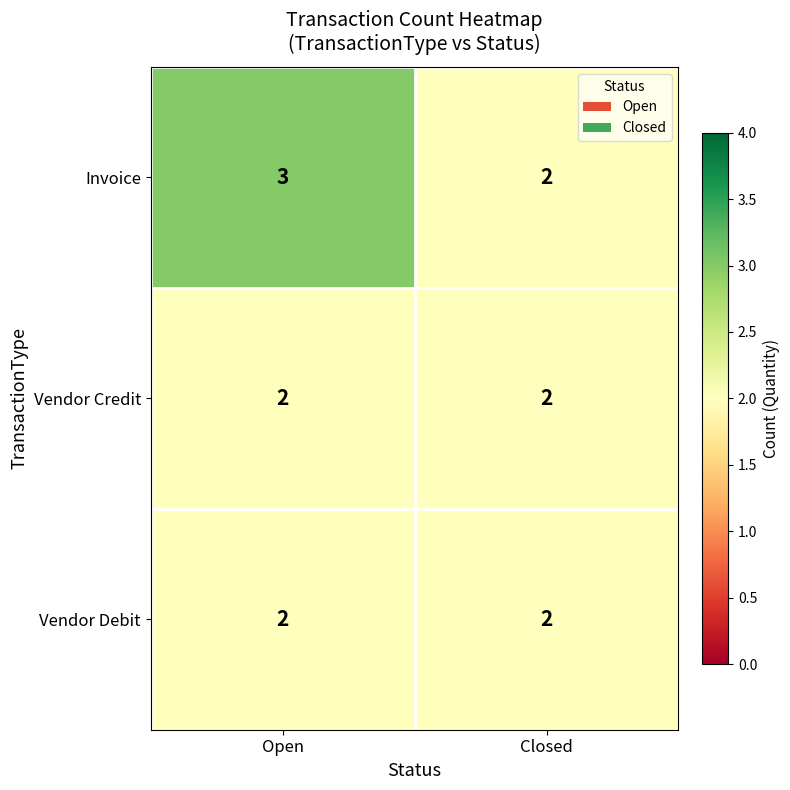

Where is Invoice nearest to the value 2?

Closed